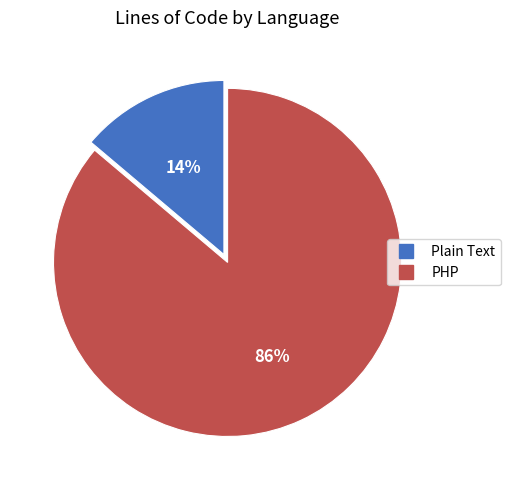

True or false: PHP accounts for 93% of the total.

False